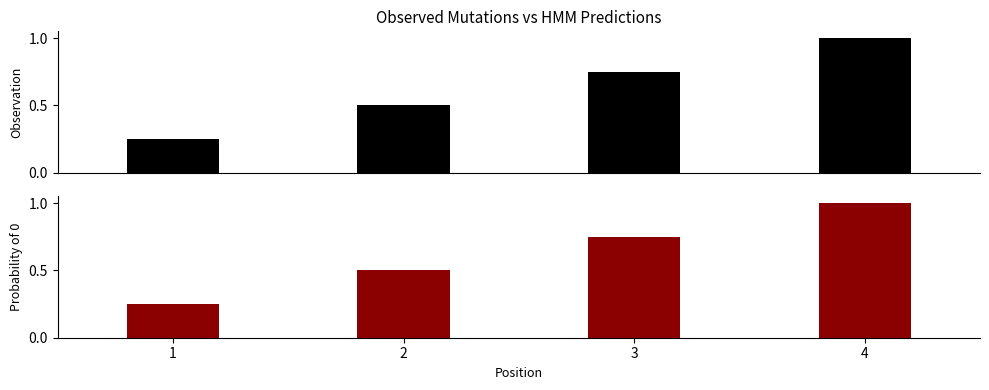

At how many categories does at least one series exceed 0?

4